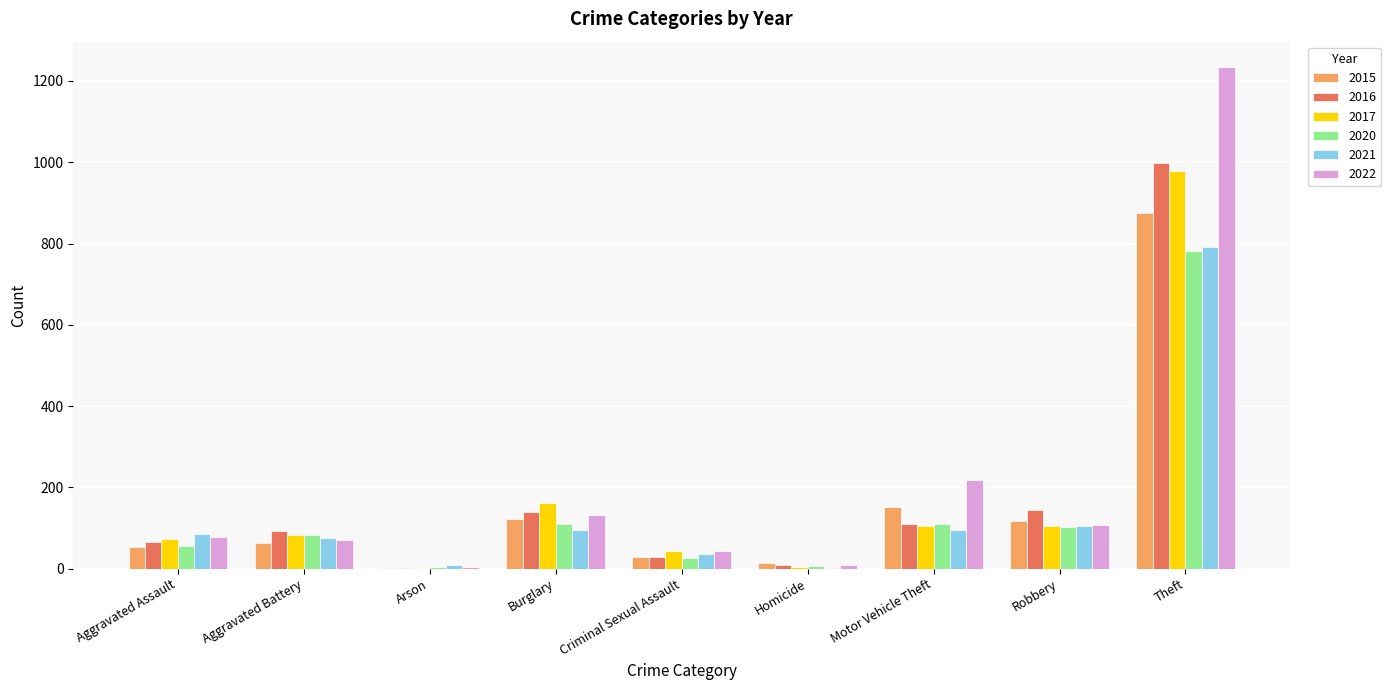

What is the sum of all 2021 values?

1294